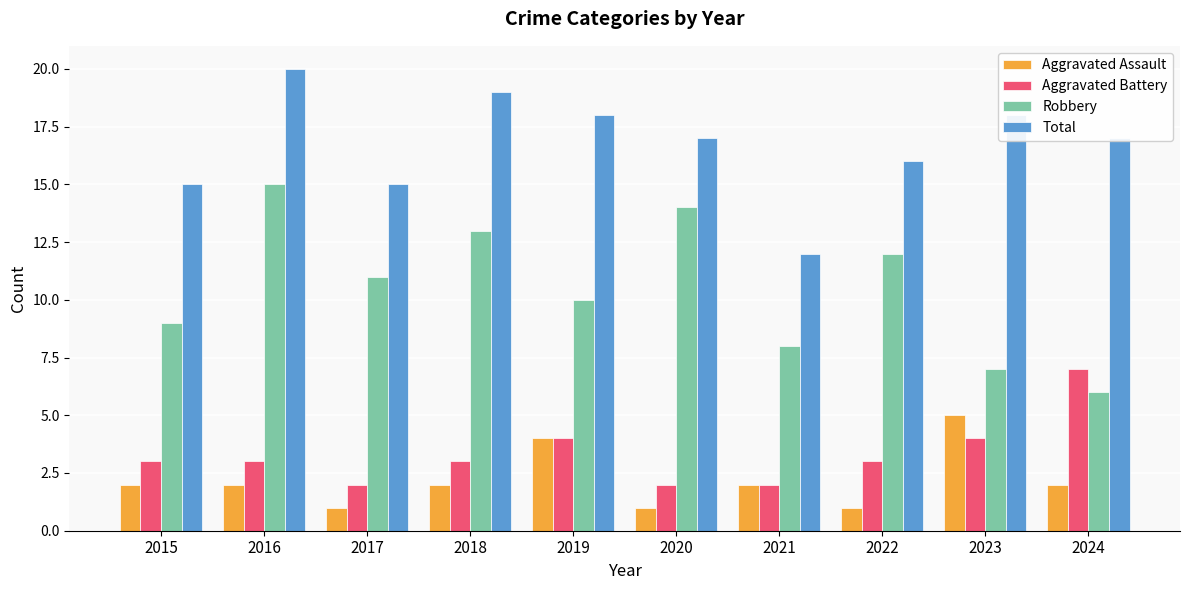

Is it true that Aggravated Battery equals 5 at 2018?

False